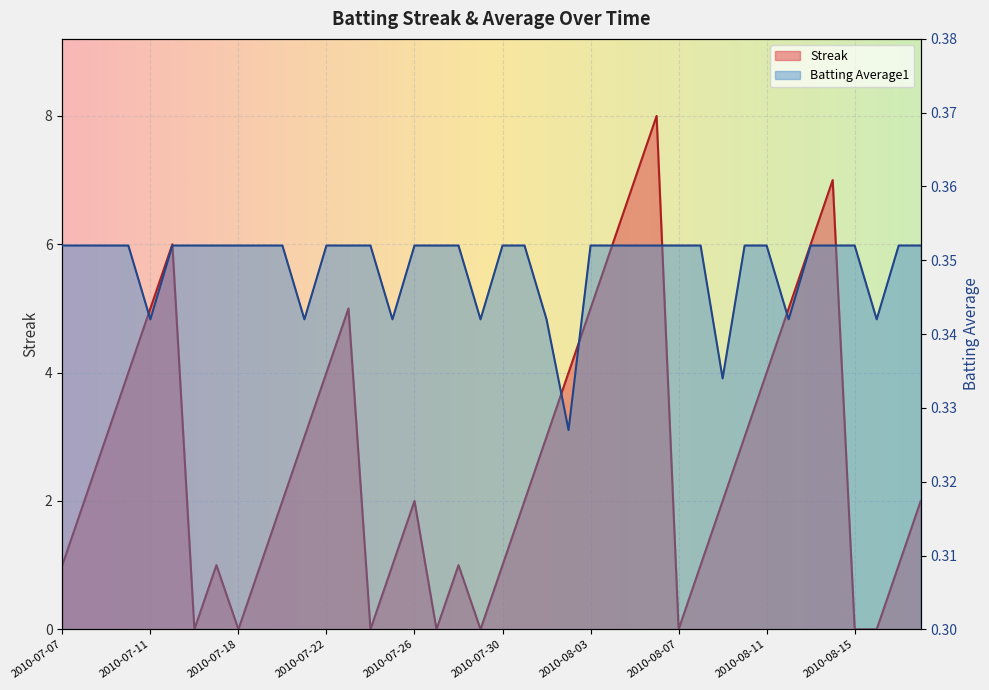

Which series has the largest range (max minus min)?

Streak